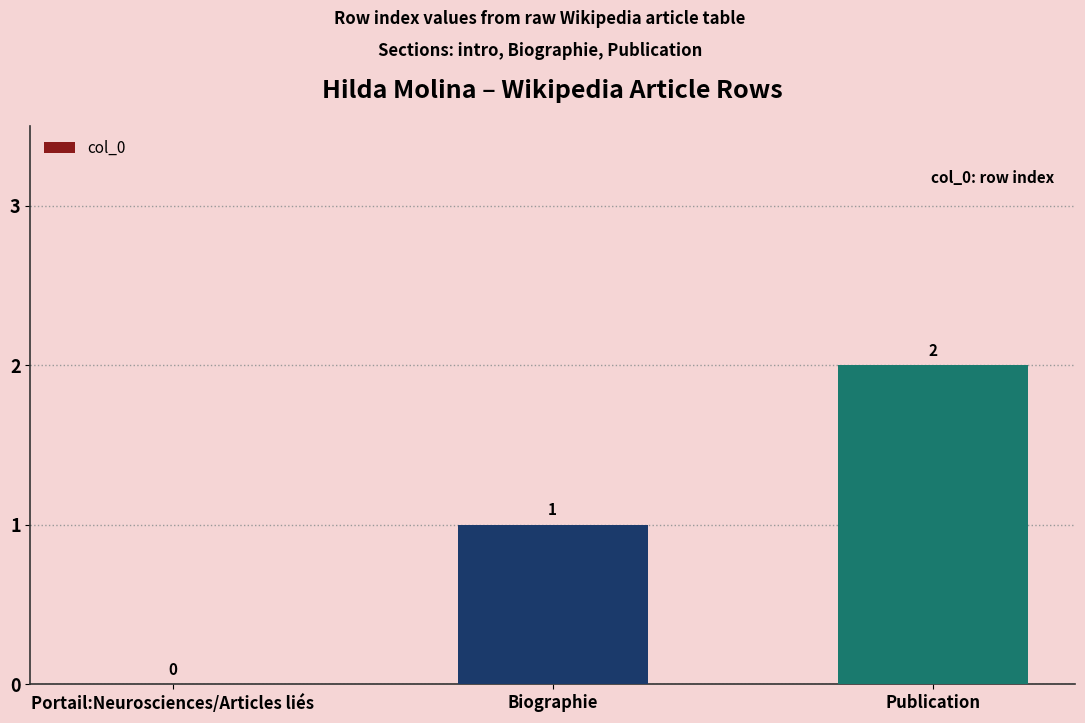

How many values are between 0 and 2?

3